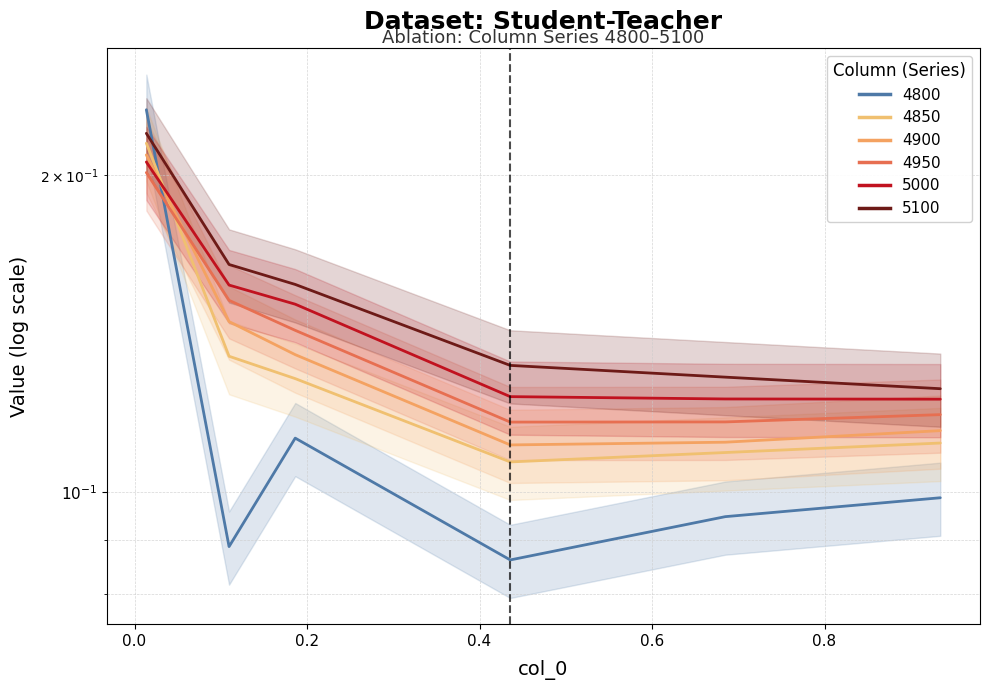

What is the maximum value shown in the chart?

0.2